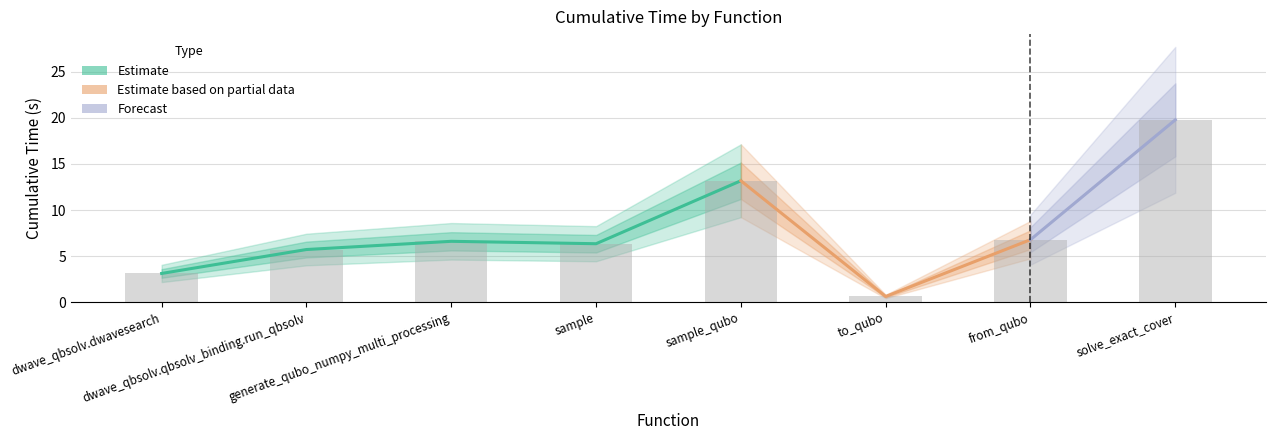

Between generate_qubo_numpy_multi_processing and to_qubo, which is larger?

generate_qubo_numpy_multi_processing